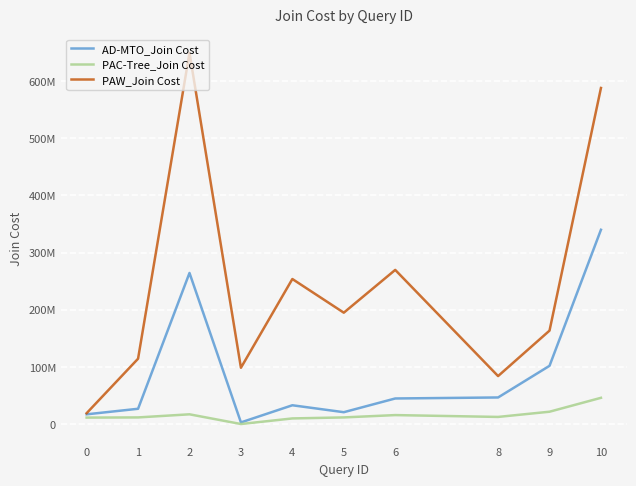

True or false: AD-MTO_Join Cost has a value of 20849379 at 5.

True